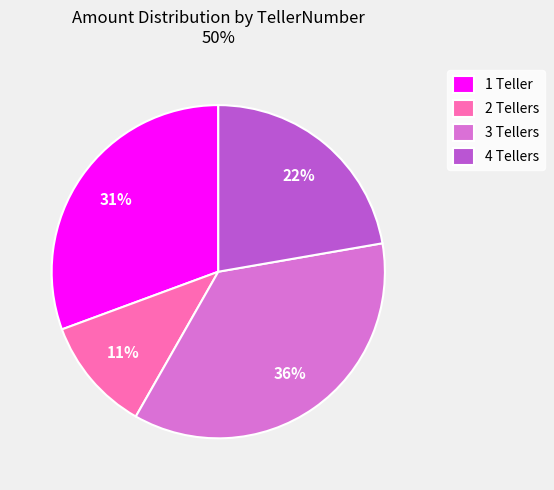

How many slices are in this pie chart?

4